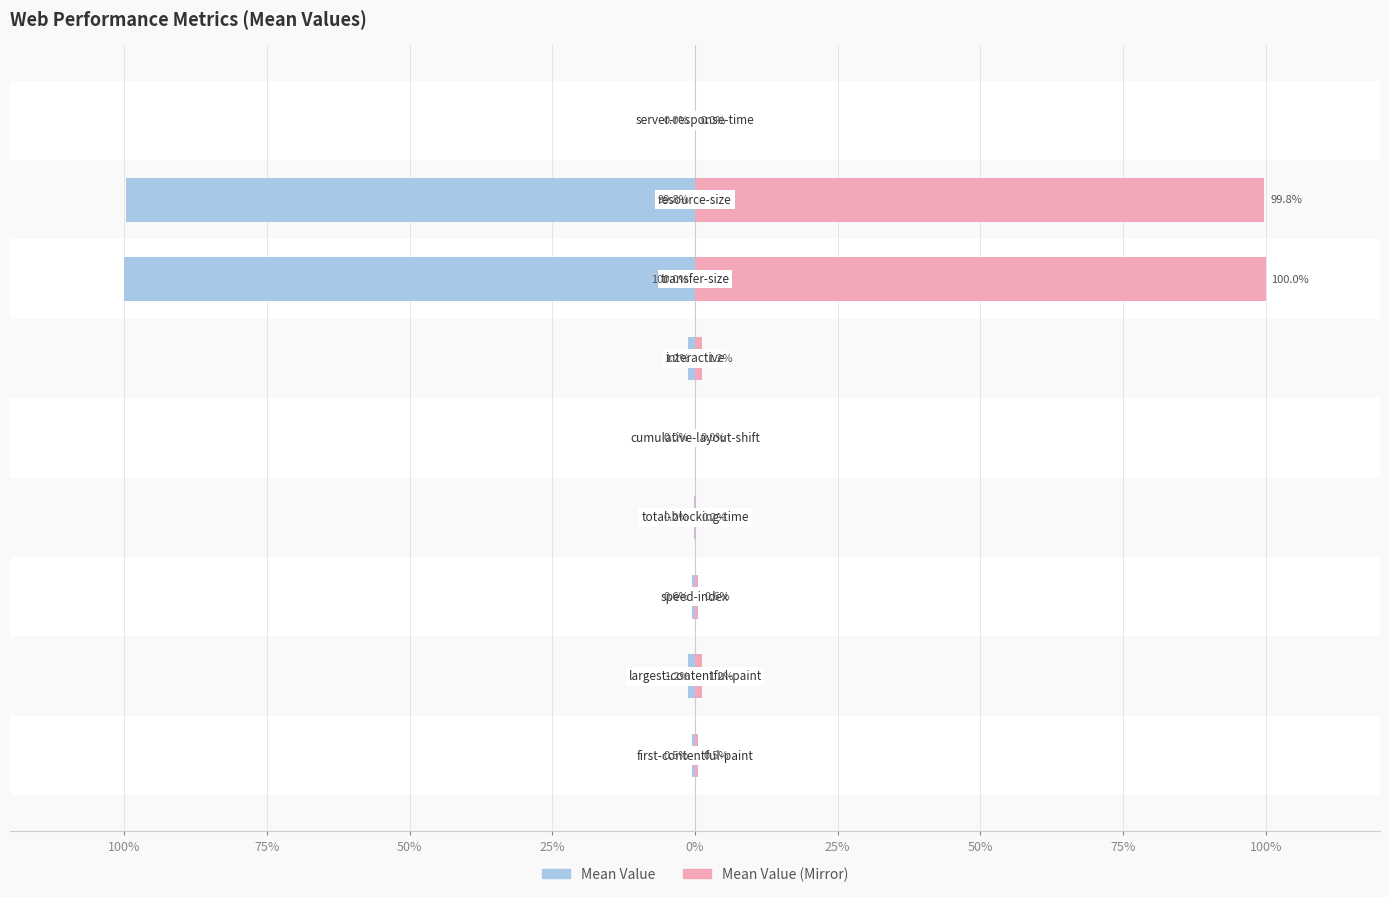

Between 25% and 75%, which series saw the biggest shift?

Mean Value (Left)